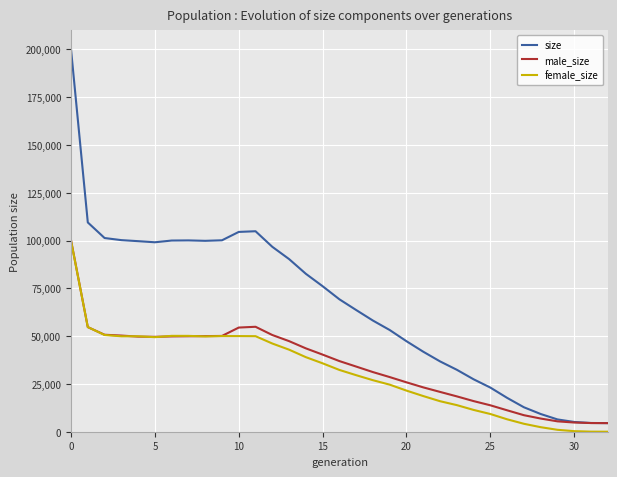

How many categories are shown in the chart?

33